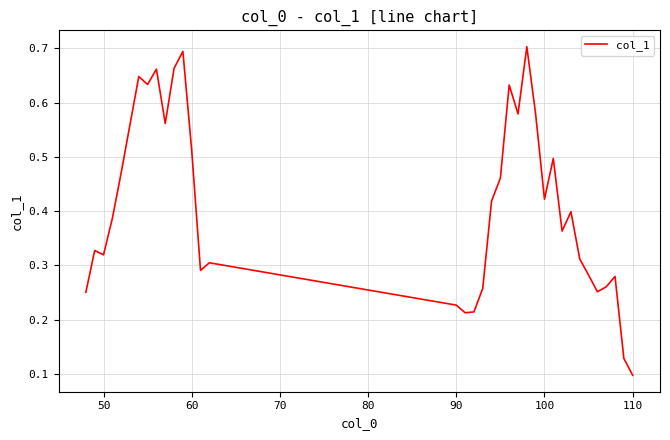

What is the maximum value shown in the chart?

0.7